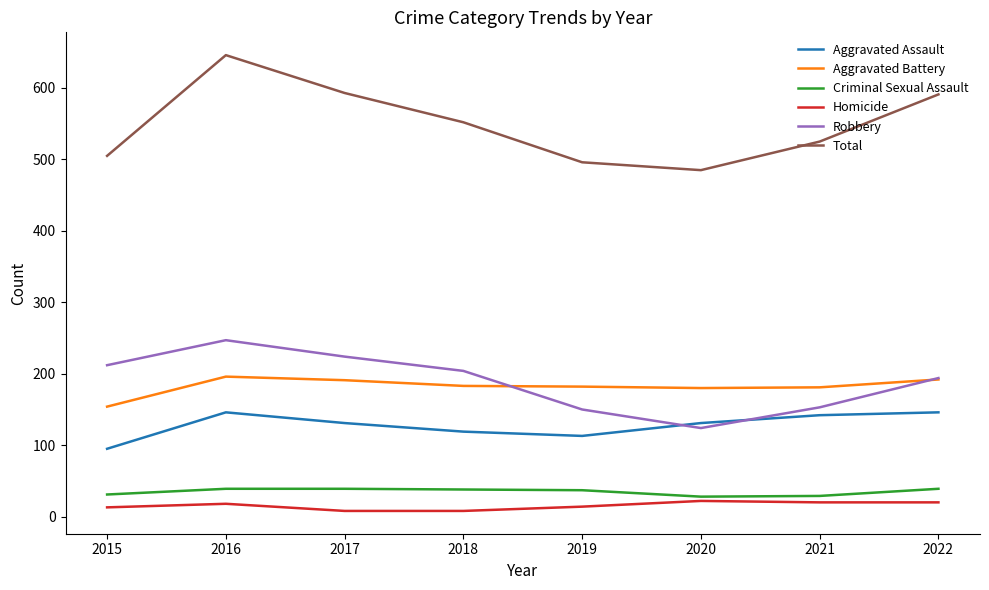

Is this an area chart (filled region under the line)?

No